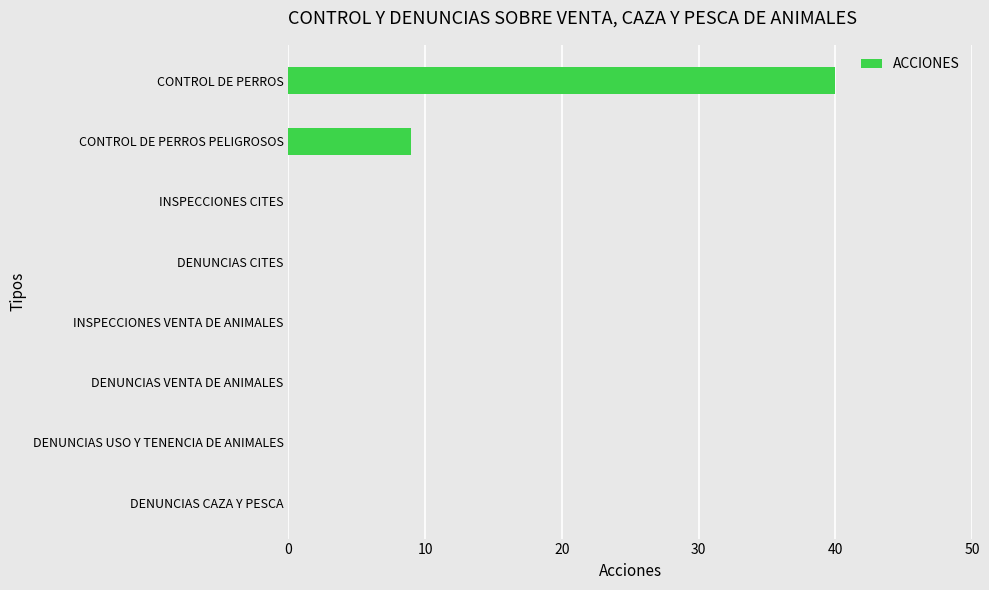

What is the sum of all values?

49